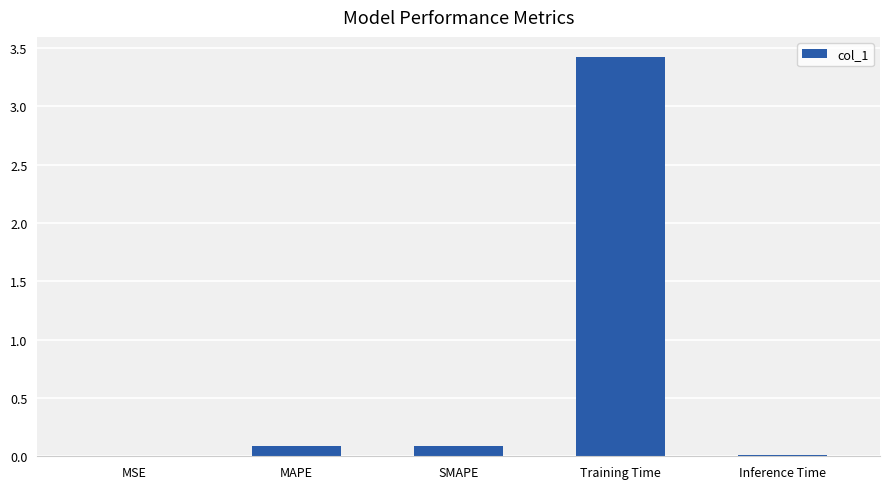

What is the maximum value shown in the chart?

3.4